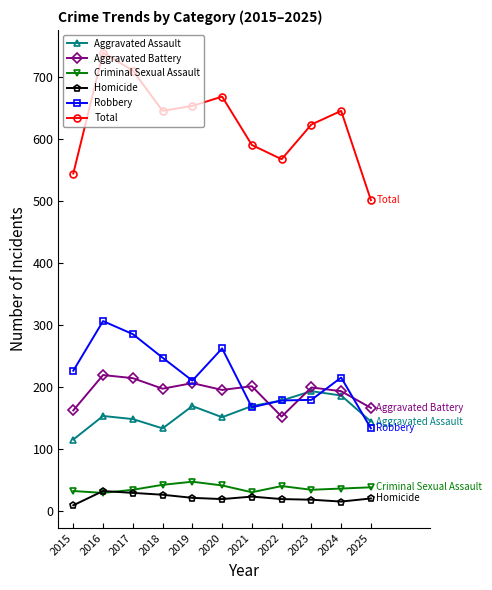

What is the difference between the second highest and second lowest values in the Aggravated Battery series?

52